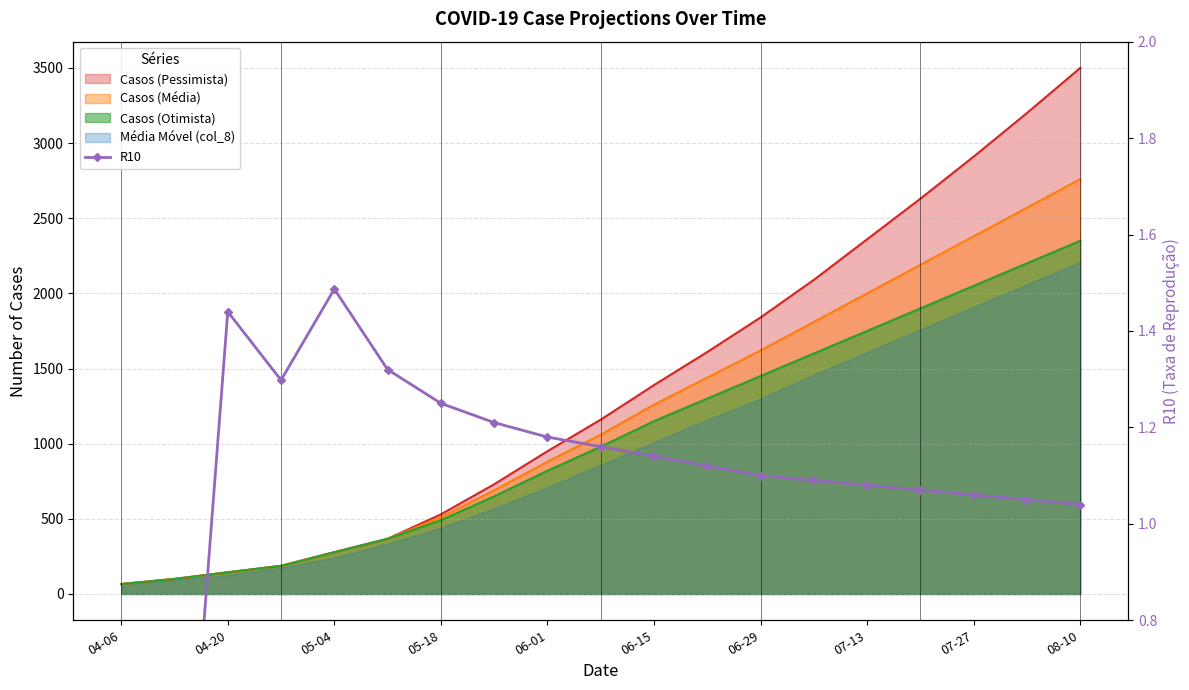

The value at 06-15 is 1.1. True or false?

True